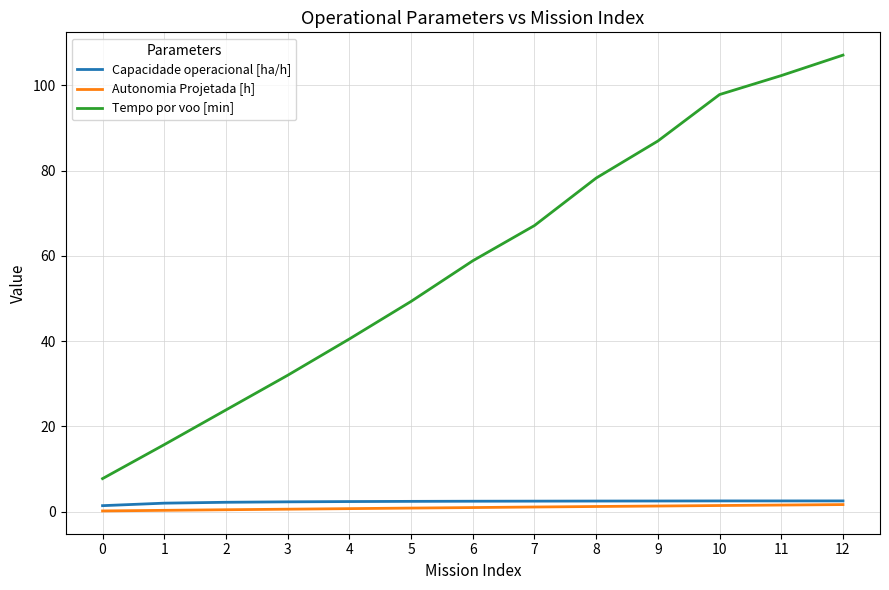

At which category is the sum across all series the highest?

12